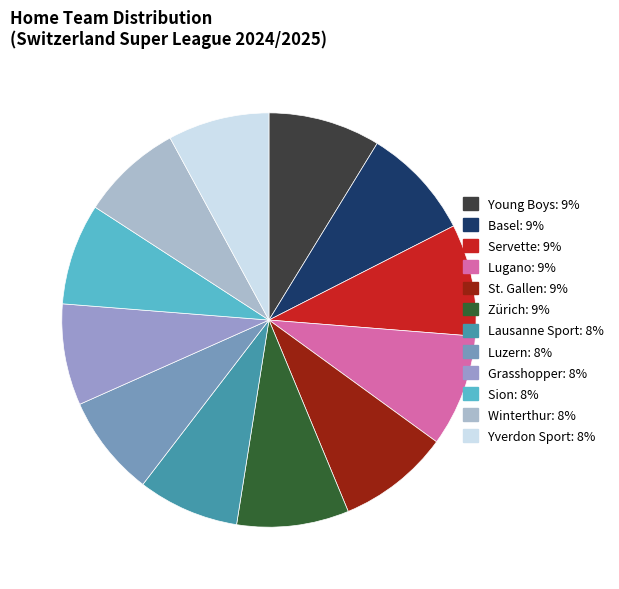

Is it true that Servette is 1% of the pie?

False